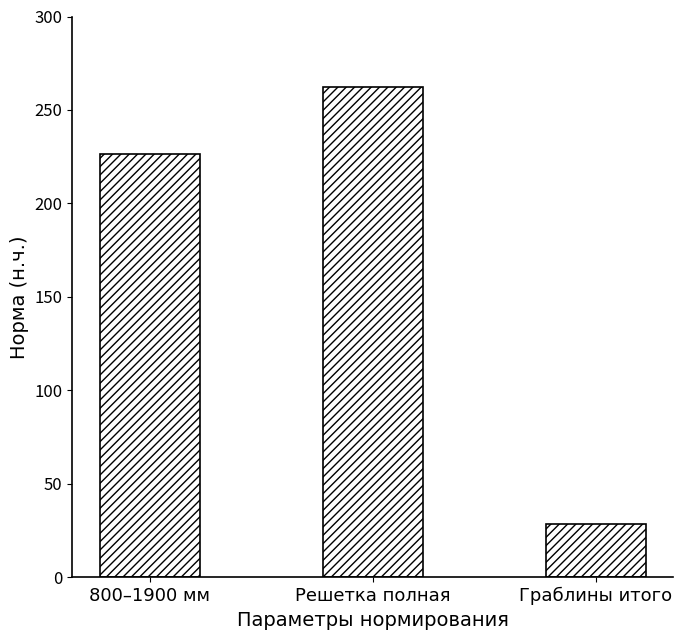

What is the value of the 3rd bar from the left?

28.7